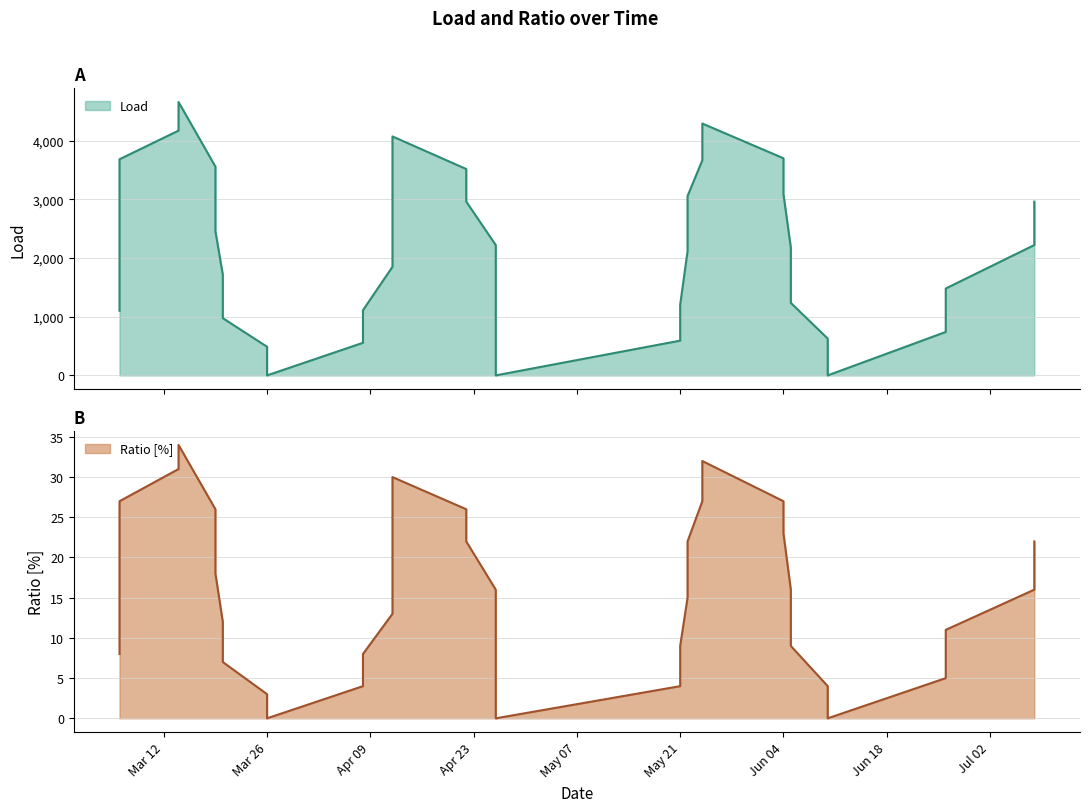

True or false: Load and Ratio[%] intersect in this chart.

False